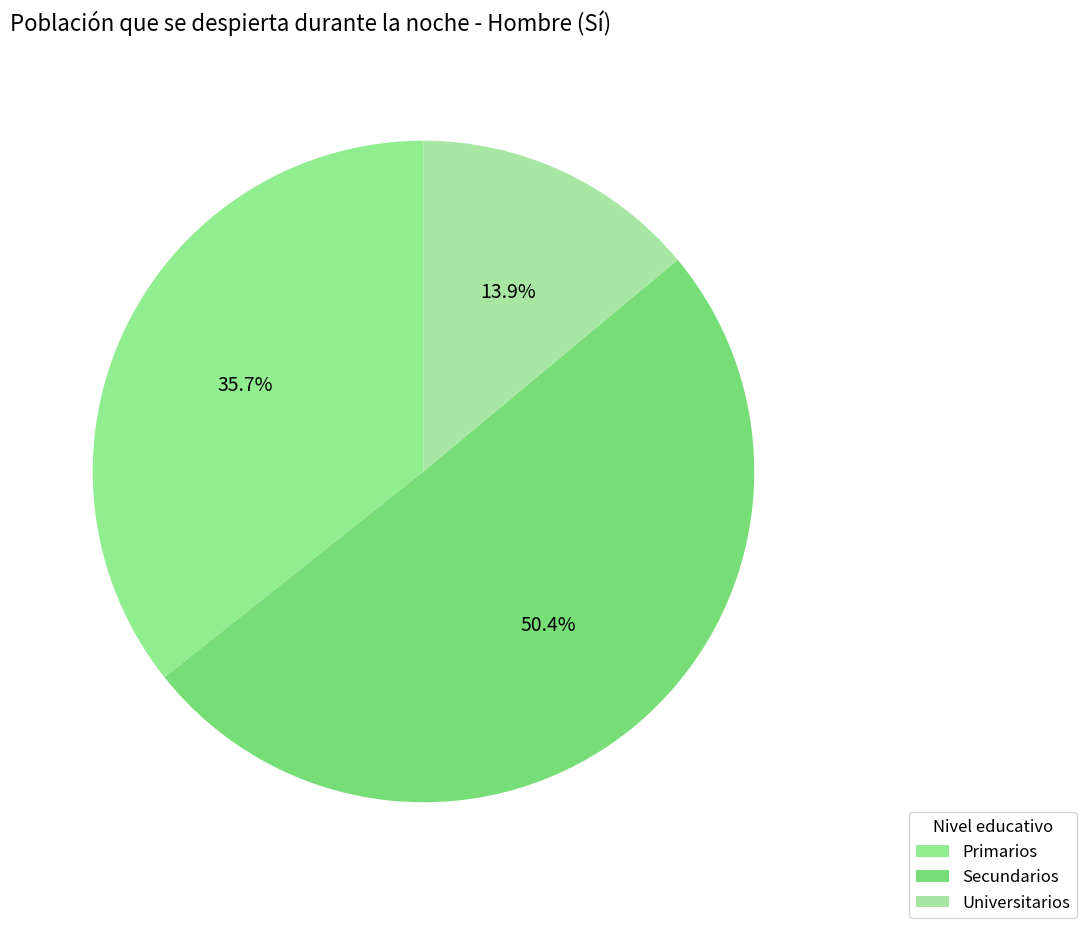

What percentage is the Universitarios slice, to the nearest percent?

14%